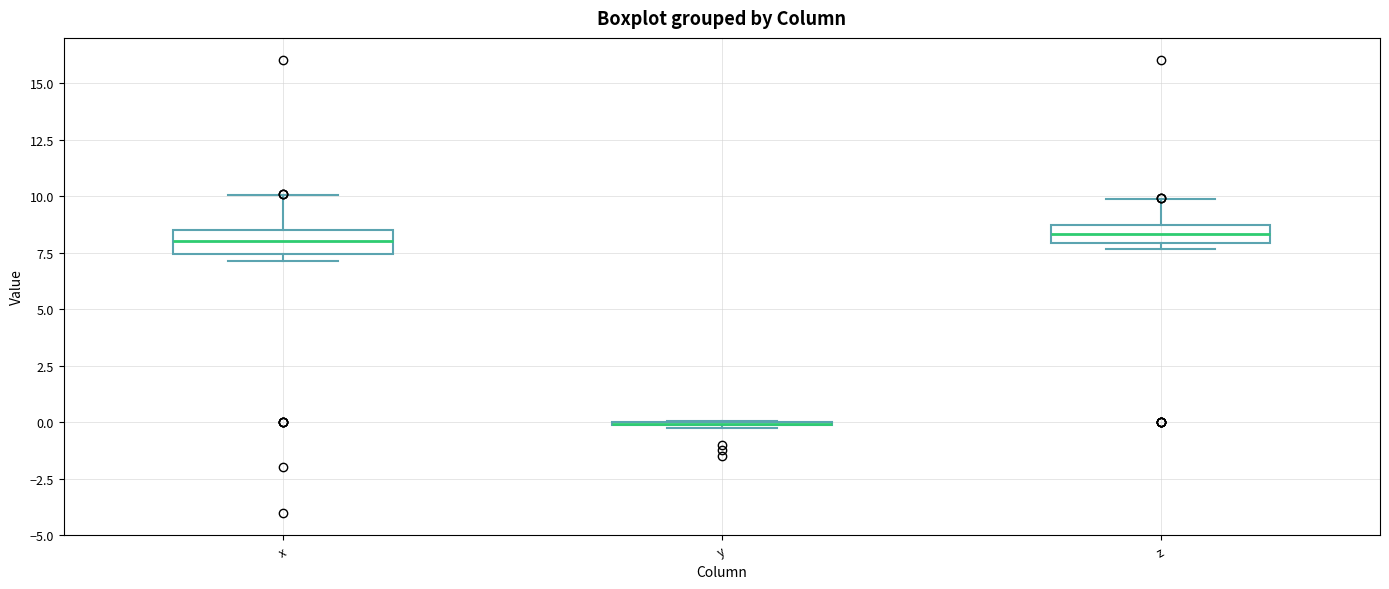

Reading left to right, read every box against the y-axis: the position of its median line, the range the box covers, and the ends of its whiskers. The values are not printed on the chart, so give them approximately, as read against the axis.

x: median 8.0, box 7.5 to 8.5, whiskers 7.0 to 10.0
y: box collapsed to a line at 0.0, whiskers 0.0 to 0.0
z: median 8.5 (inside the box), box 8.0 to 8.5, whiskers 7.5 to 10.0